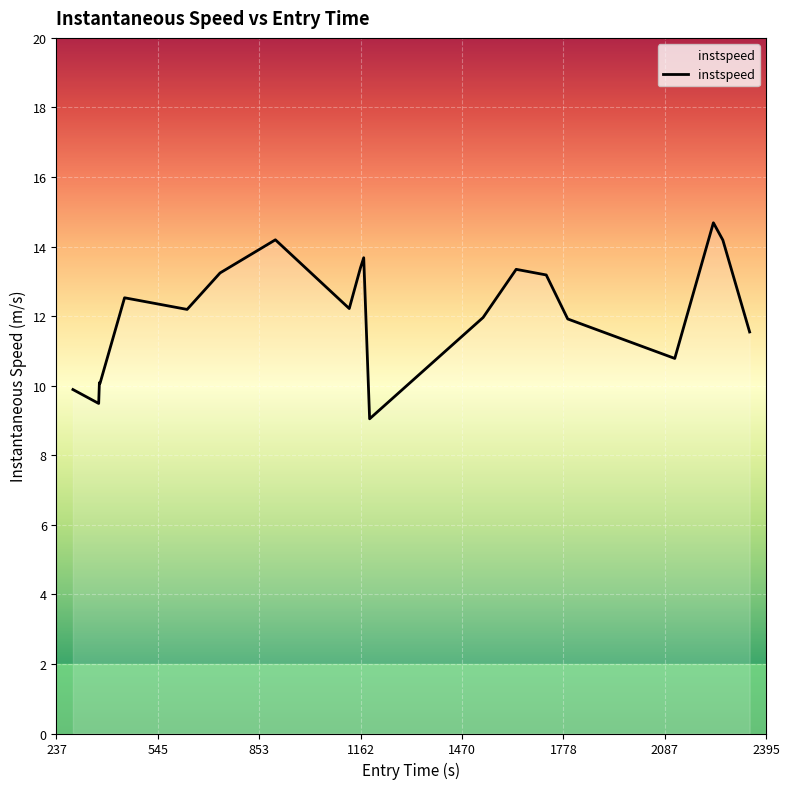

What is the difference between the maximum and minimum values?

5.6